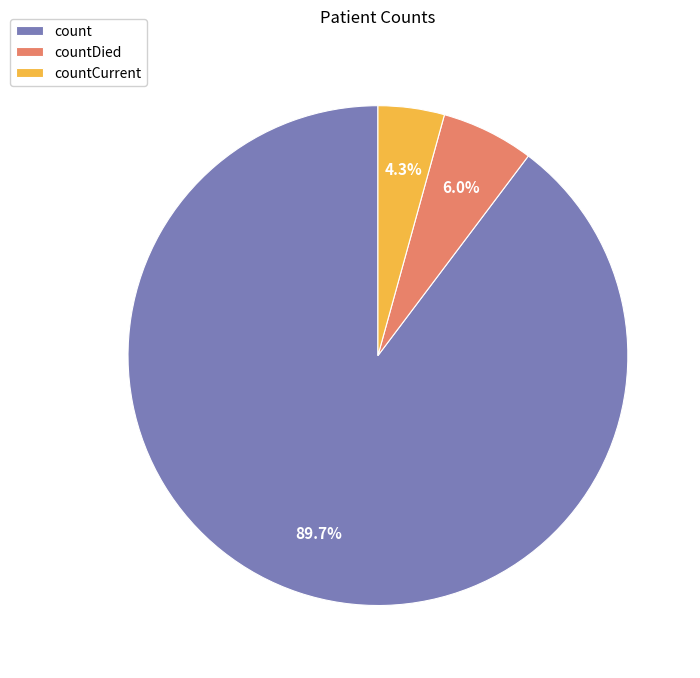

Which category has the biggest portion of the pie?

count